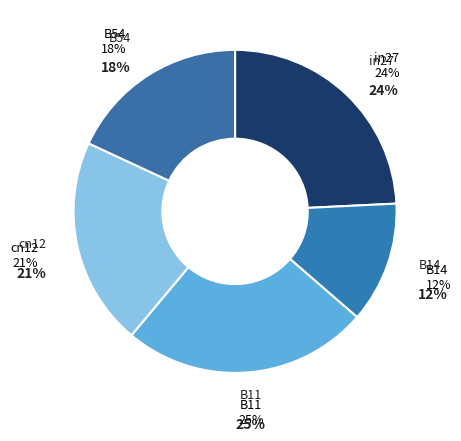

Does B54 represent more than half of the total?

No